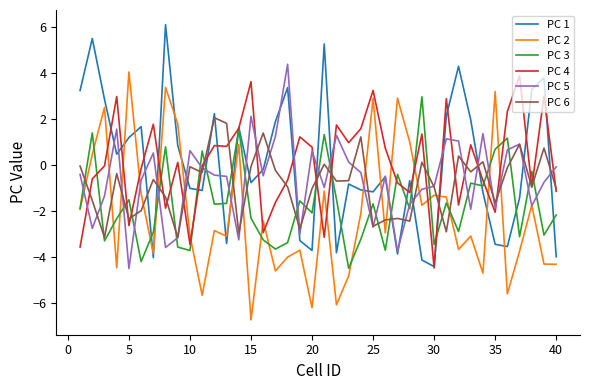

What is the minimum value for PC 2?

-6.7